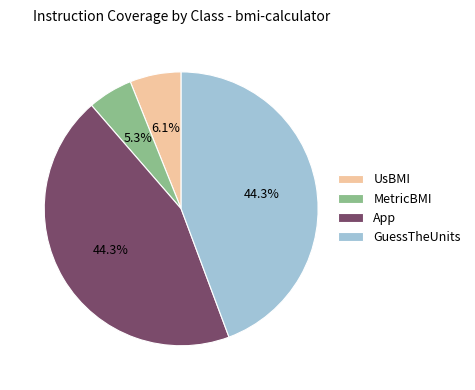

Is there any slice that represents more than half of the pie?

No